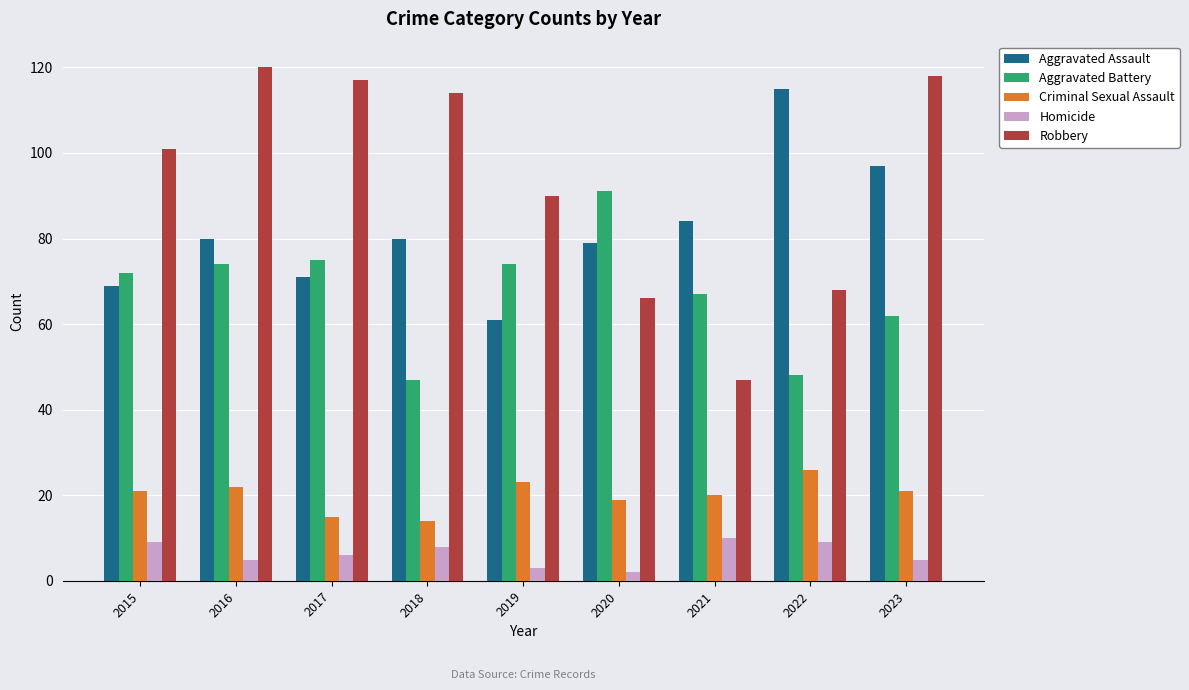

Read the Homicide value at 2016.

5